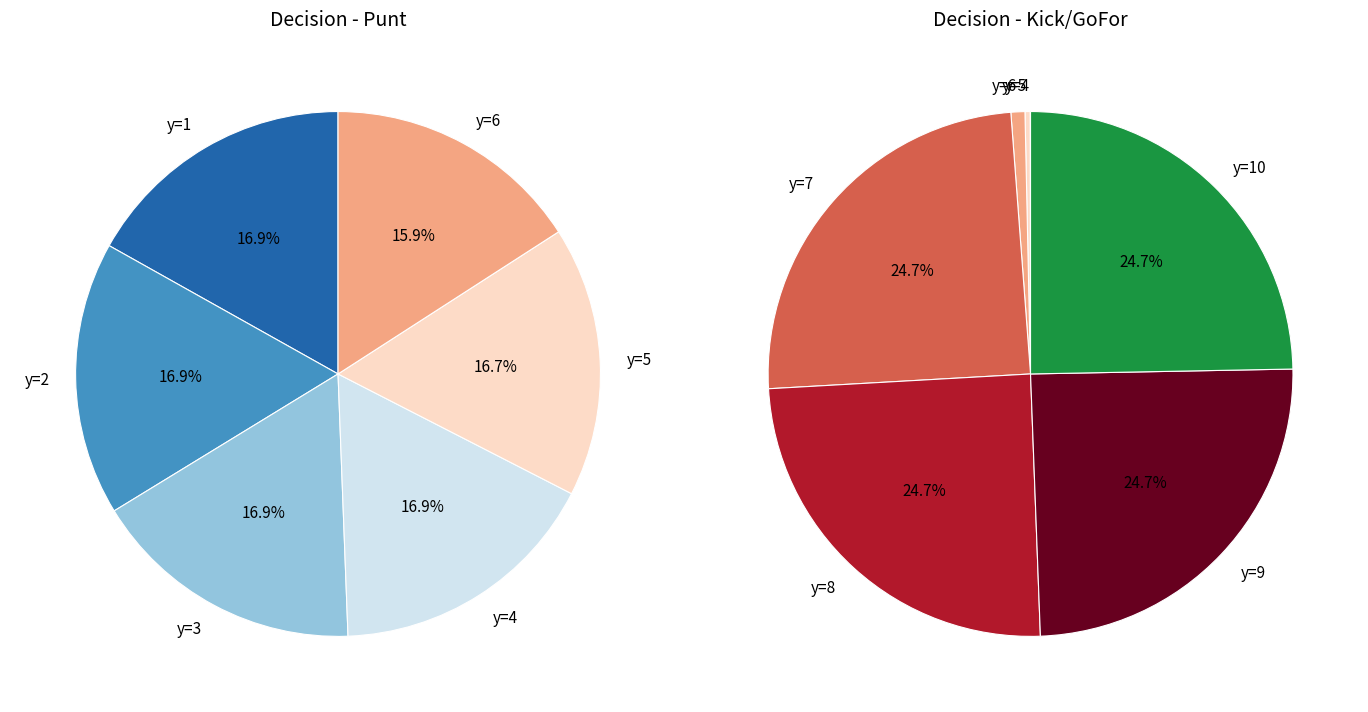

True or false: 9 accounts for 6% of the total.

False